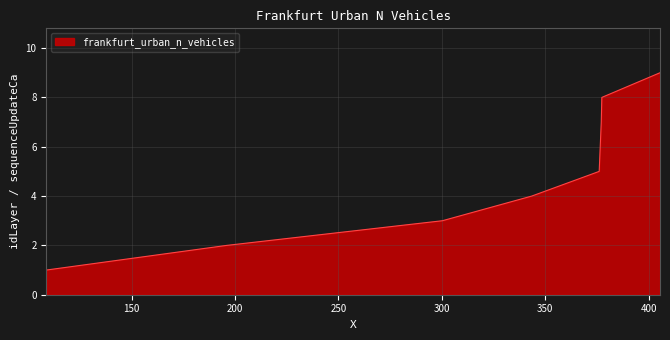

How many values are between 3 and 7?

5